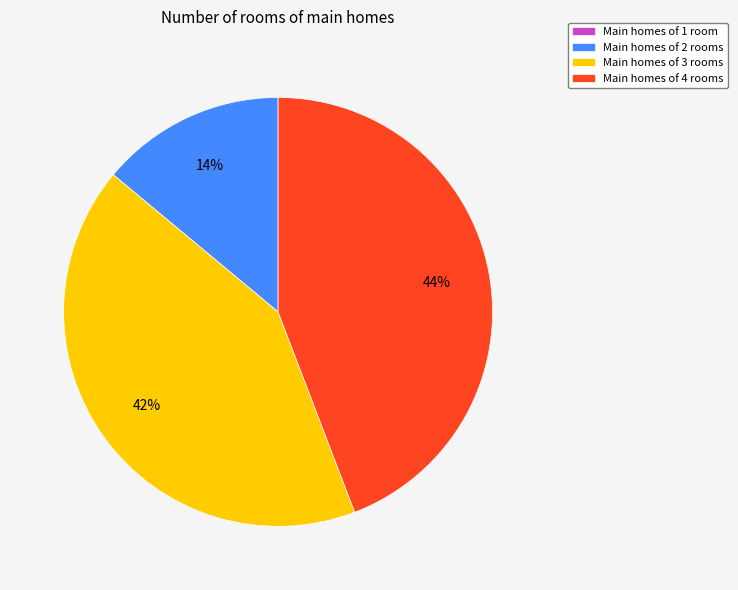

To the nearest percent, what percentage of the pie is Main homes of 2 rooms?

14%